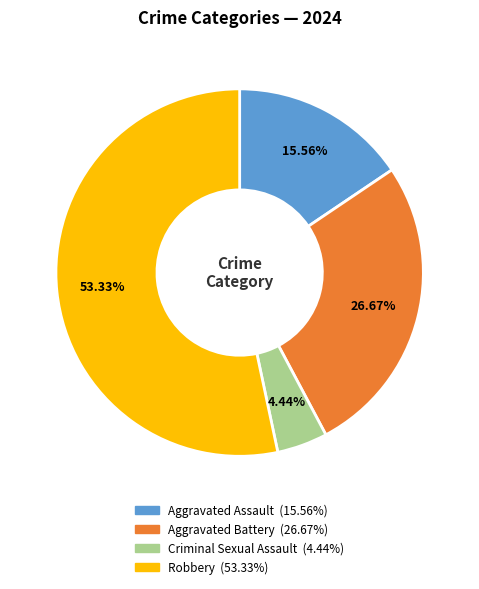

Count the number of slices in the pie.

4